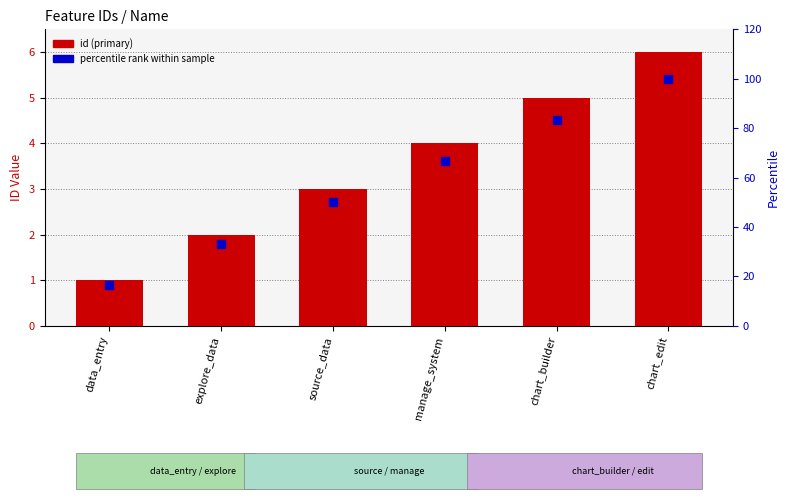

At which category is the sum across all series the highest?

chart_edit